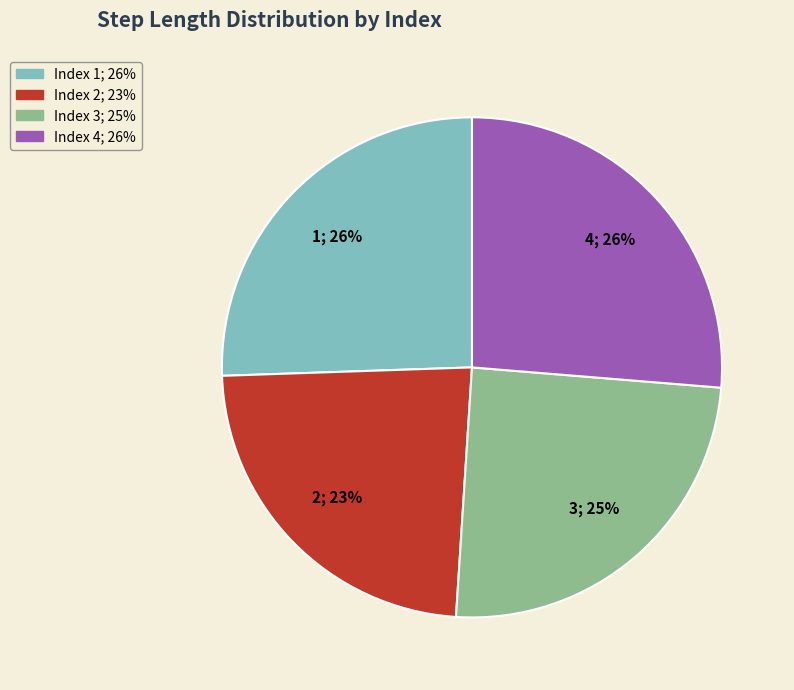

Is there any slice that represents more than half of the pie?

No